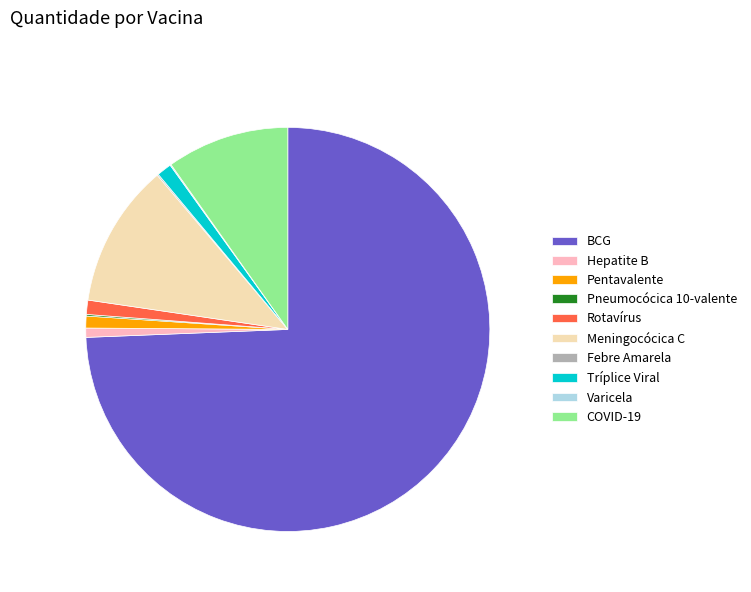

Is there any slice that represents more than half of the pie?

Yes